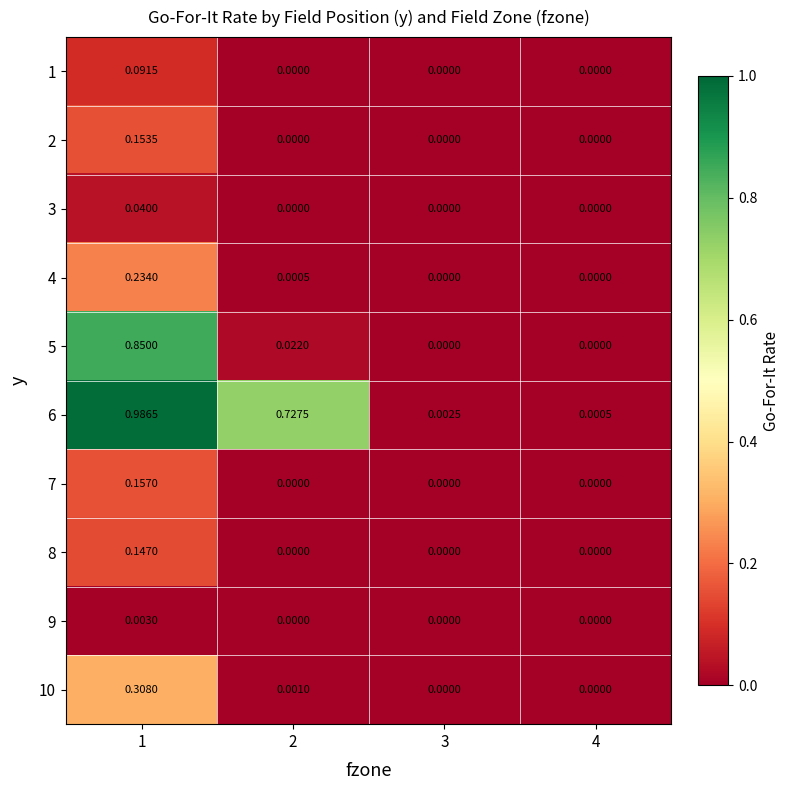

Is the value of 9 at 4 greater than the value of 7 at 1?

No